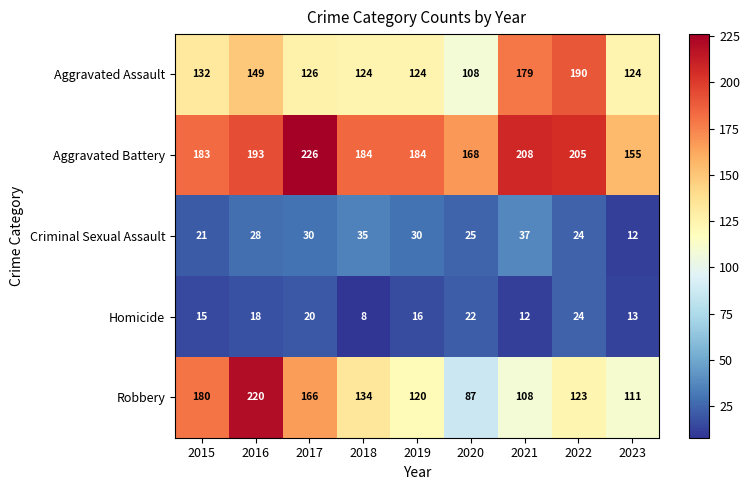

Which label corresponds to the largest value in the chart?

2017